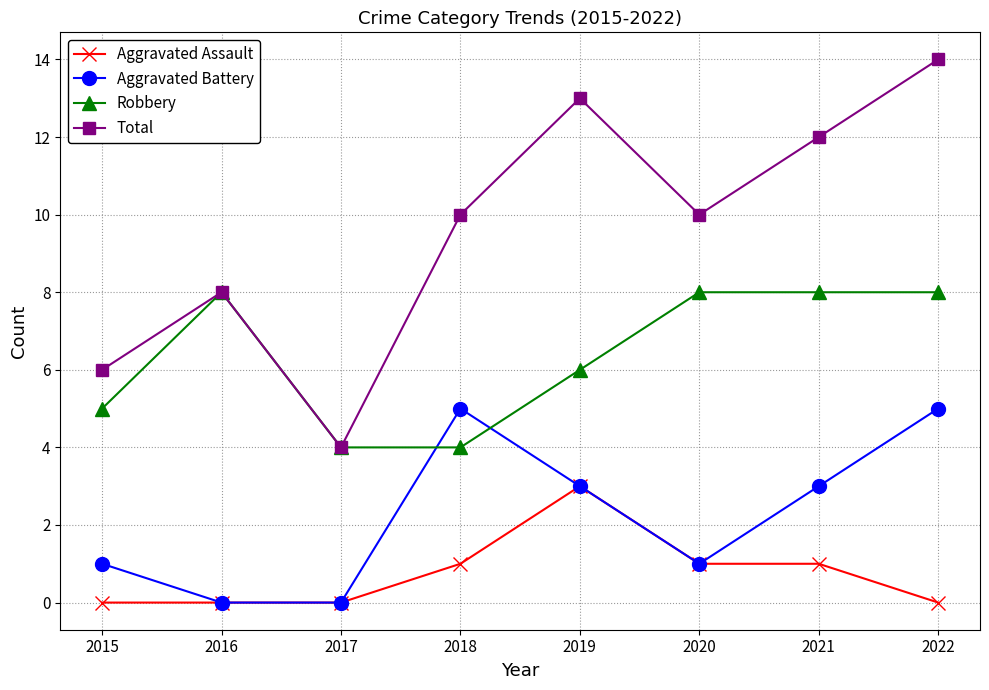

At which category does Total reach its first local peak?

2016